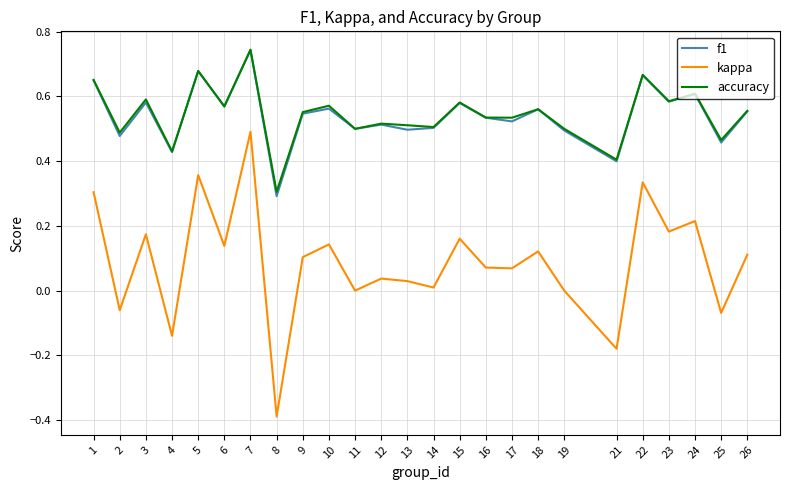

At which category does f1 reach its first local peak?

3